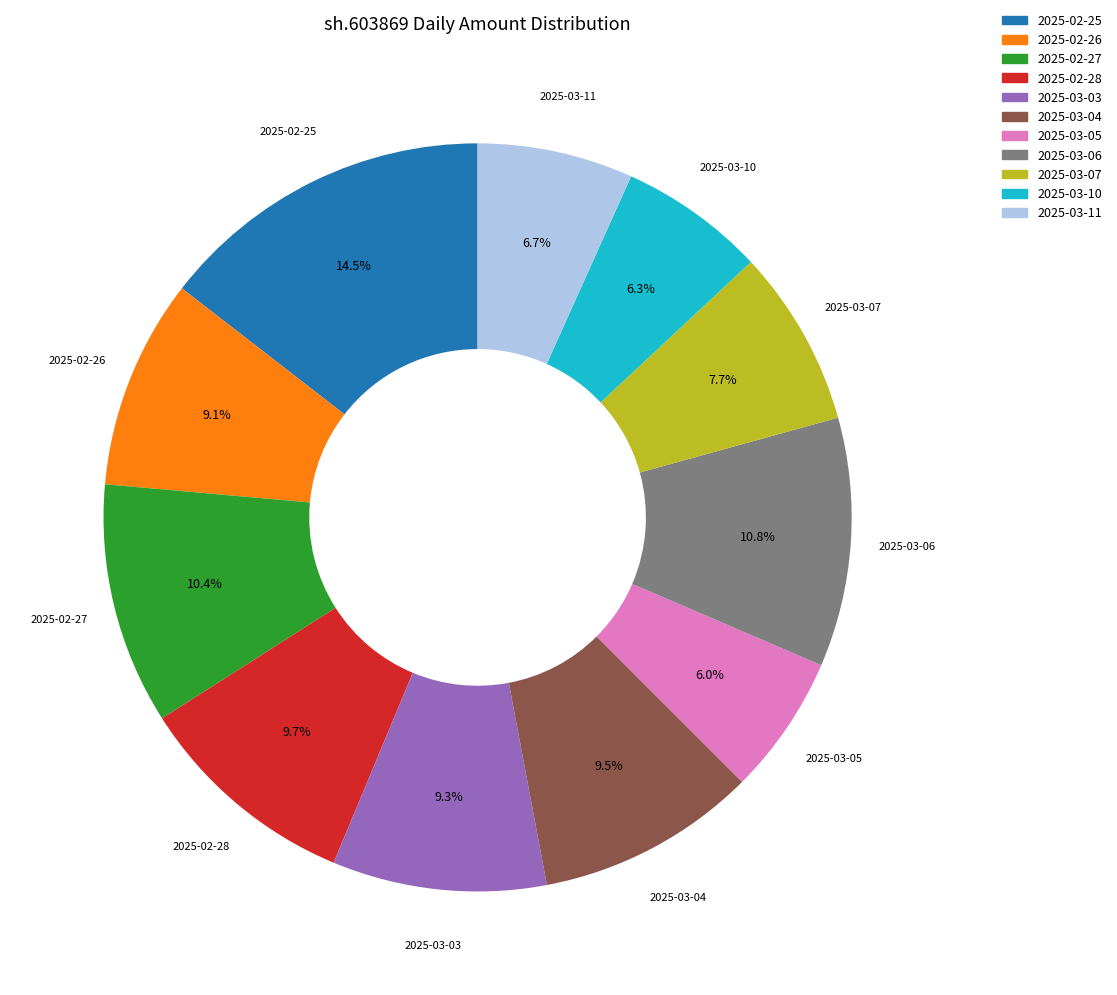

To the nearest percent, what percentage of the pie is 2025-03-07?

8%